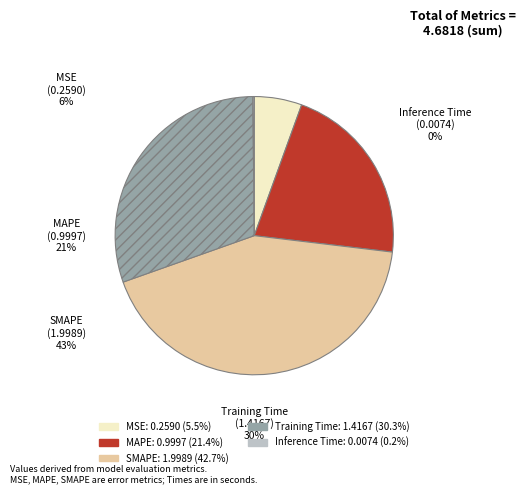

To the nearest percent, what is the average slice percentage?

20%